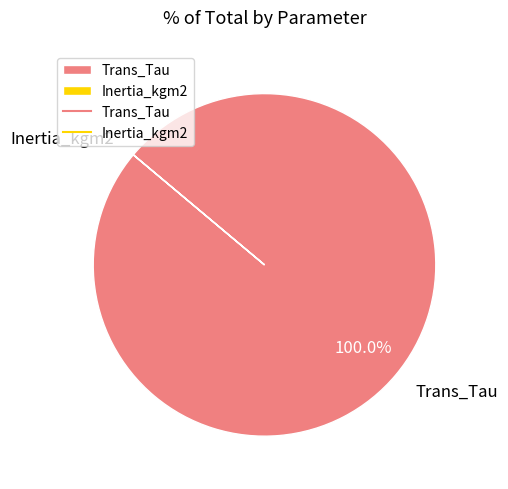

Which slice is the largest?

Trans_Tau